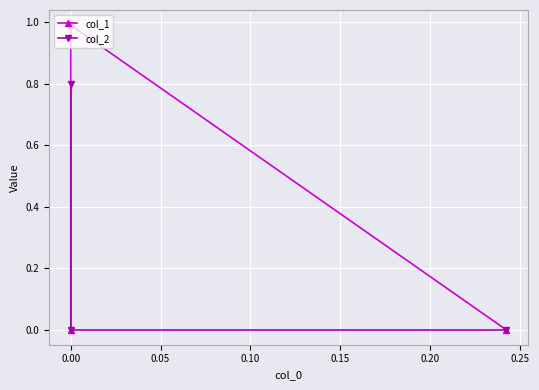

Between −0.05 and 0.05, which series saw the biggest shift?

col_2